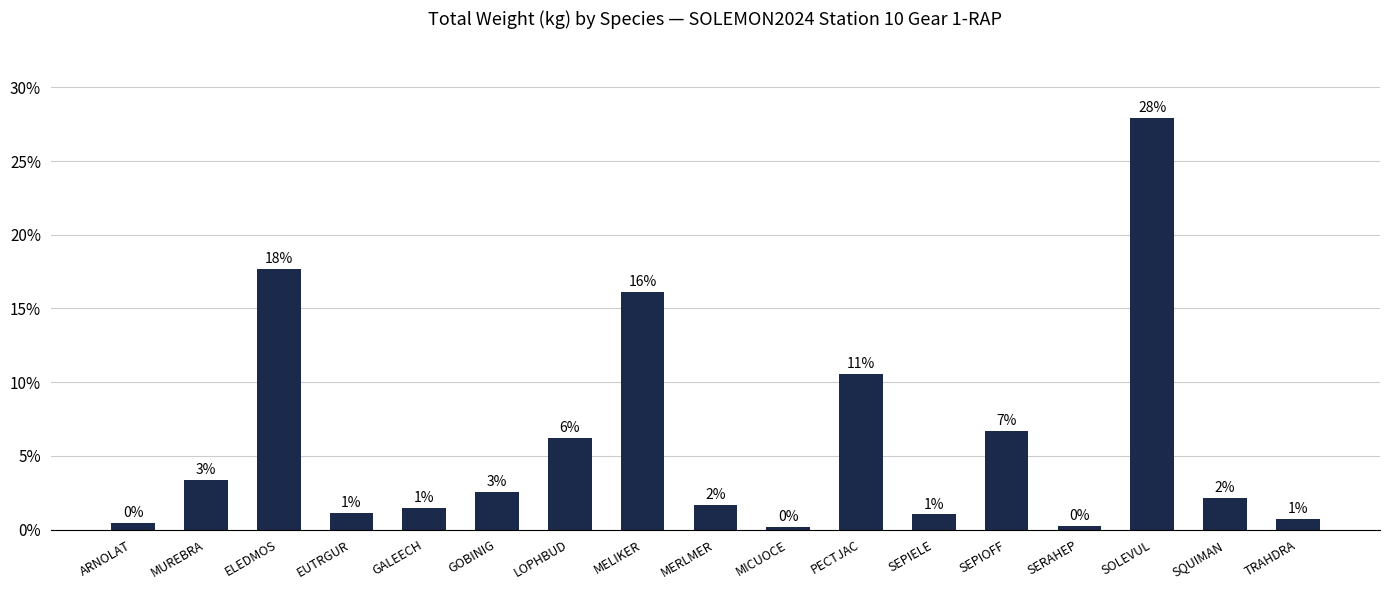

What is the sum of all values?

1.0